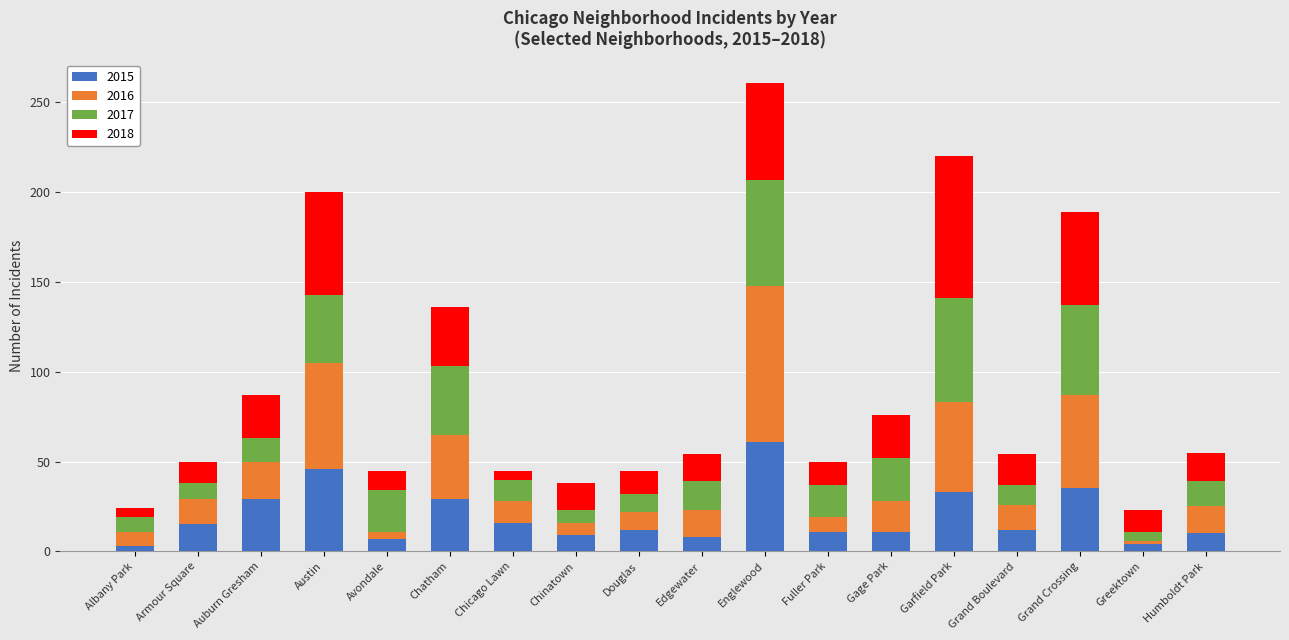

What is the total value across all series at Humboldt Park?

55